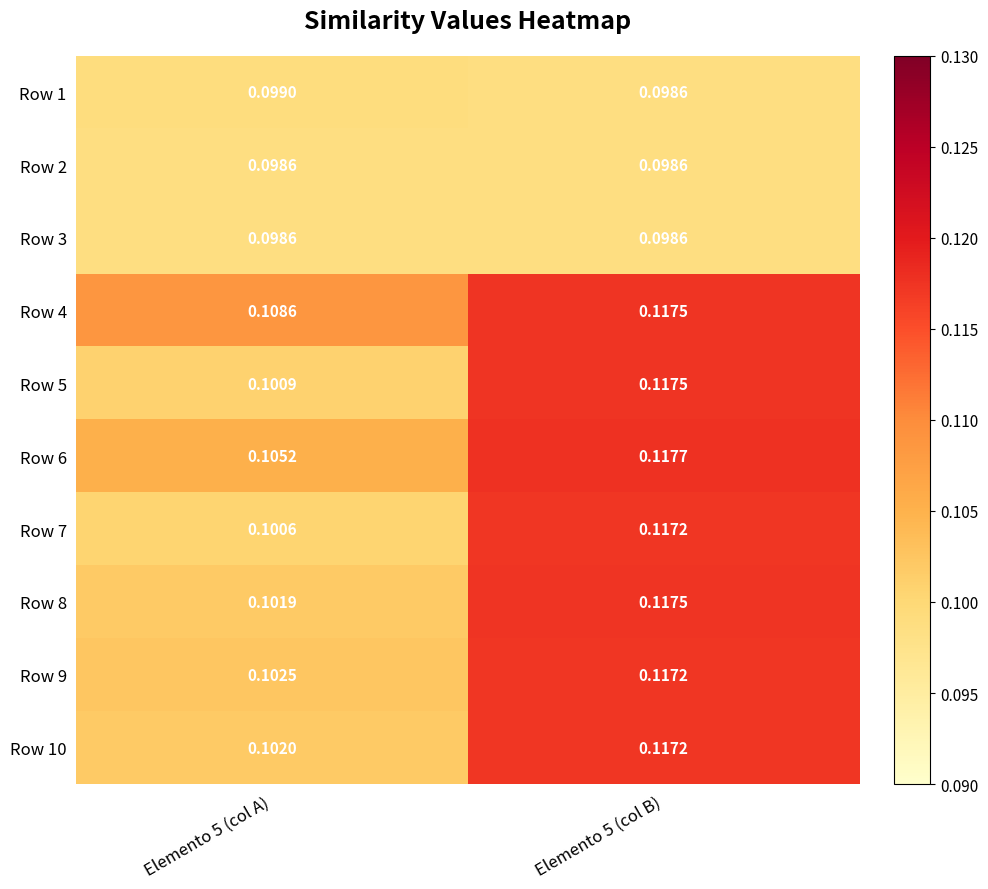

Is the value of Row 6 at Elemento 5 (col A) greater than the value of Row 5 at Elemento 5 (col B)?

No